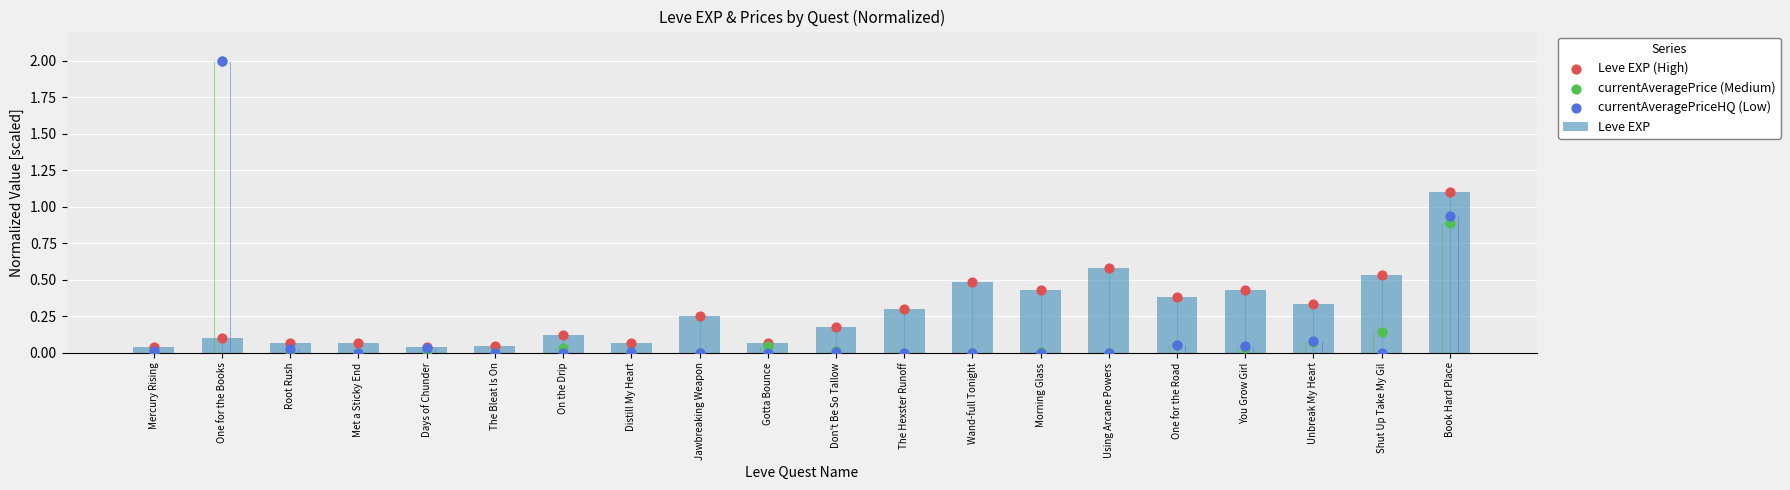

Which series reaches the minimum Y coordinate?

currentAveragePrice (Medium)